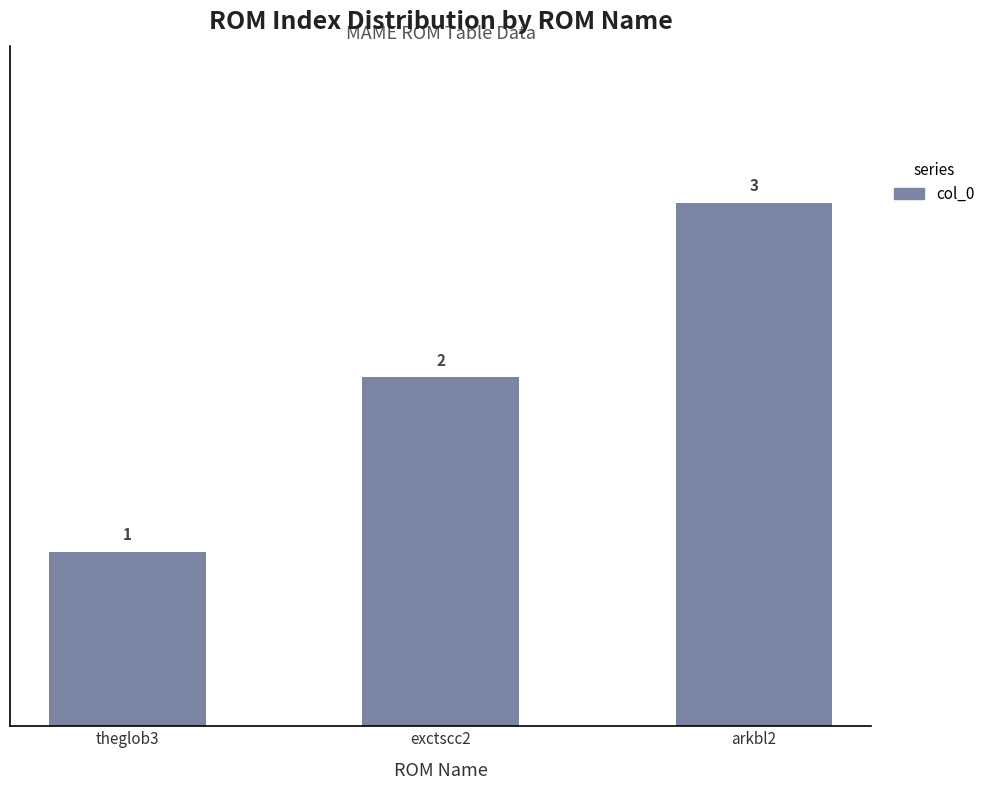

Rank the categories by value from lowest to highest.

theglob3, exctscc2, arkbl2